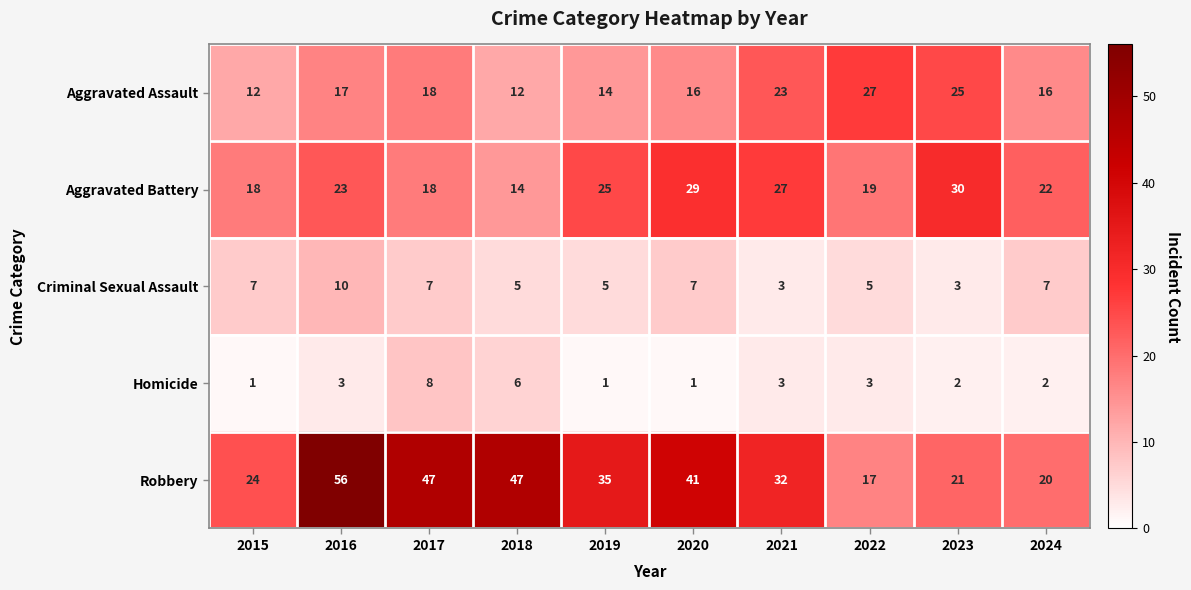

Between 2015 and 2023, which series saw the biggest shift?

Aggravated Assault